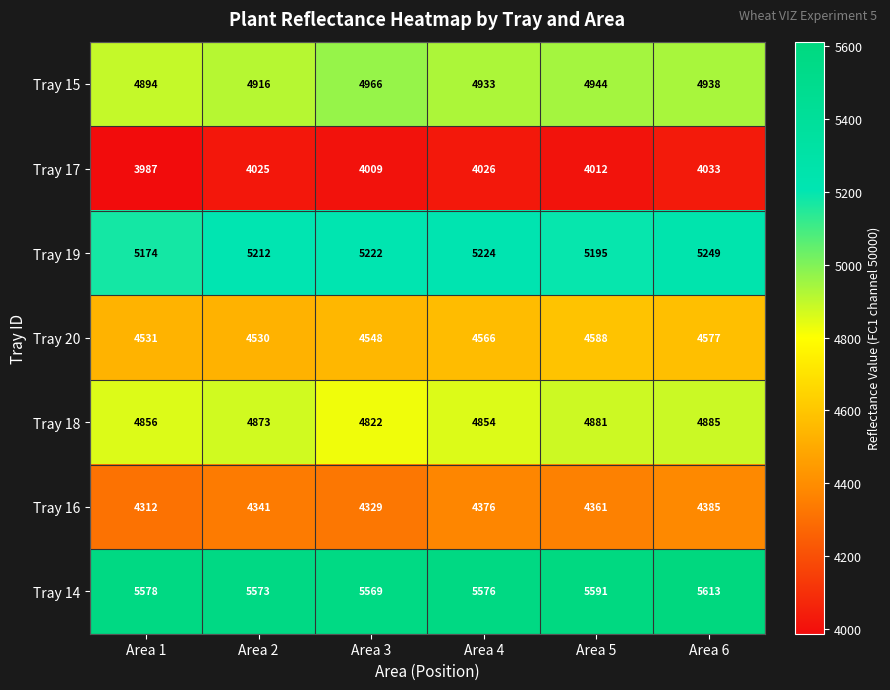

What is the sum of the Tray 19 values at Area 6 and Area 2?

10461